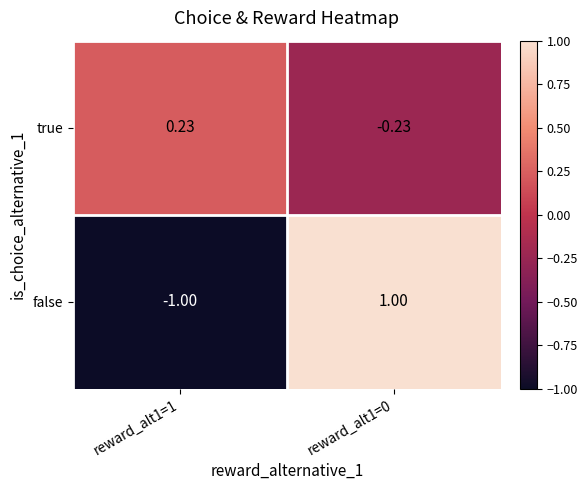

At reward_alt1=0, list the series in order from smallest to largest.

true, false